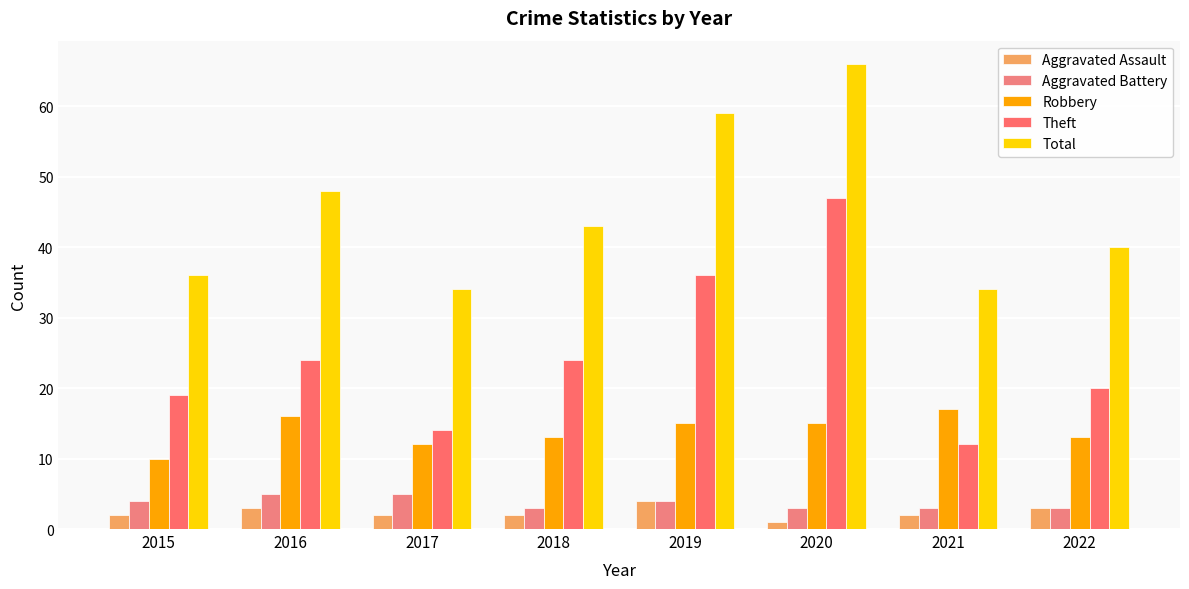

How many Aggravated Assault values are between 2 and 3?

6